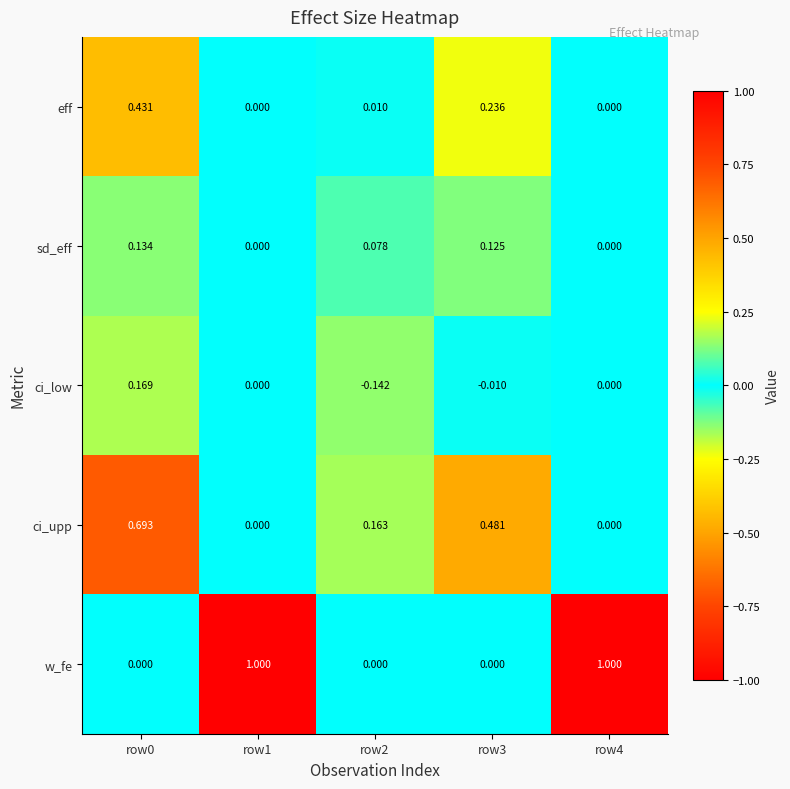

Which series has the widest spread of values?

w_fe